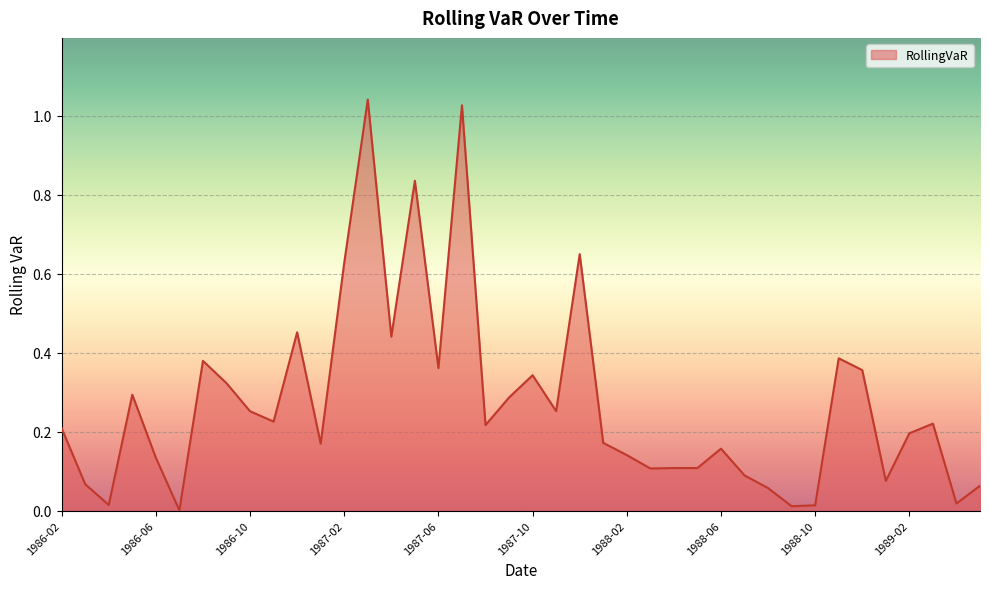

What is the label of the 27th point from the left?

1988-04